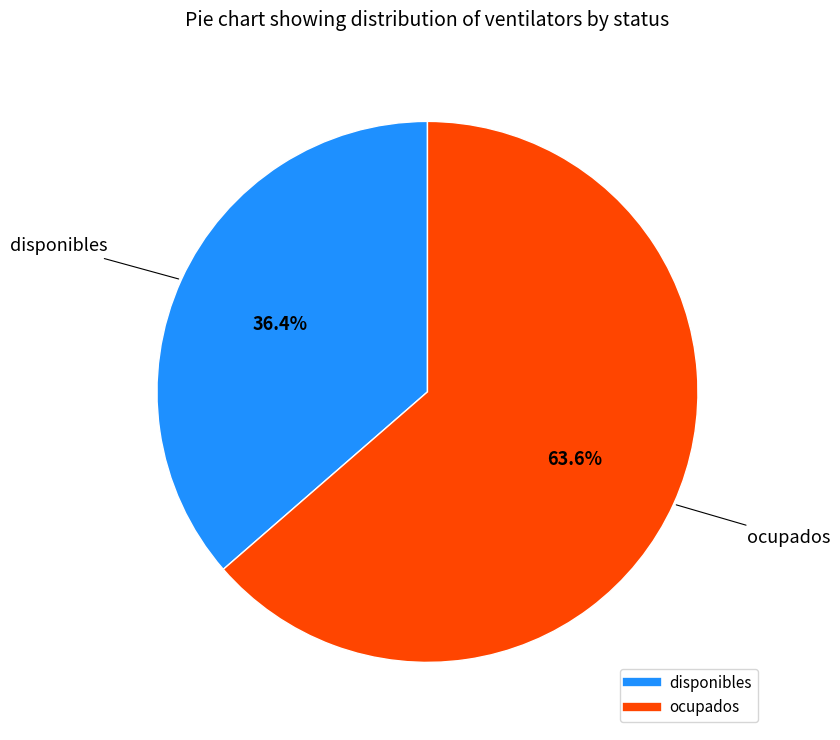

Which category accounts for the majority?

ocupados